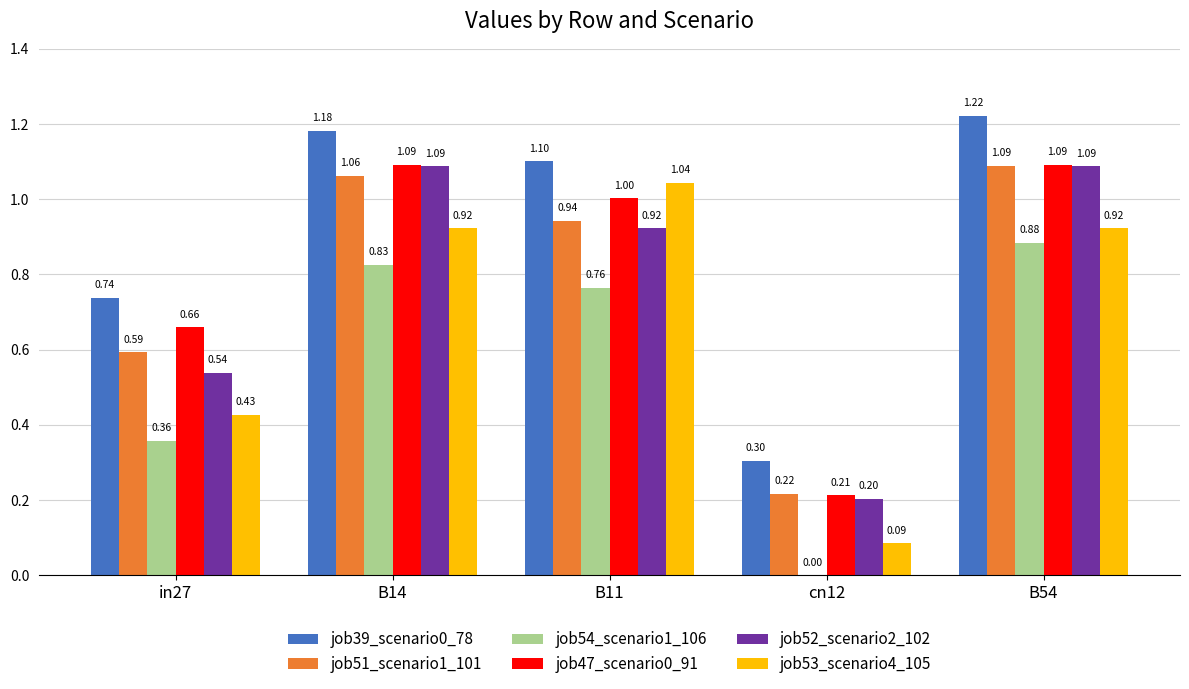

What are all the series names shown in the legend?

job39_scenario0_78, job51_scenario1_101, job54_scenario1_106, job47_scenario0_91, job52_scenario2_102, job53_scenario4_105